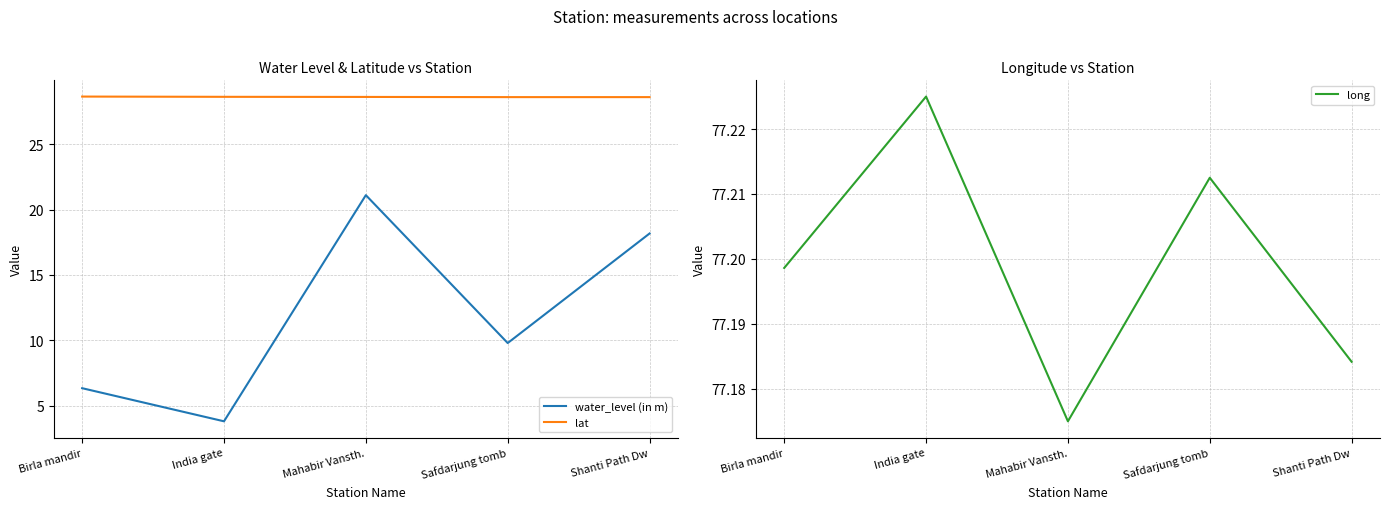

What are all the series names shown in the legend?

water_level (in m), lat, long